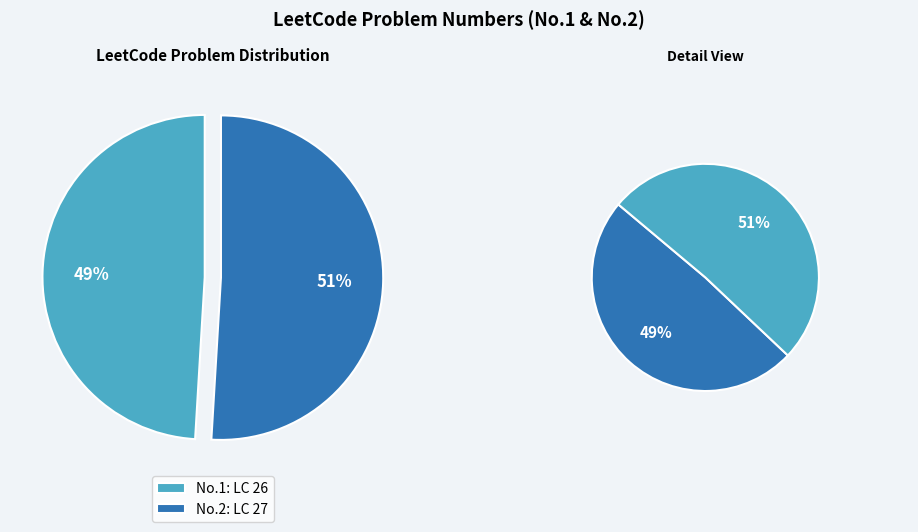

Count the number of slices in the pie.

2